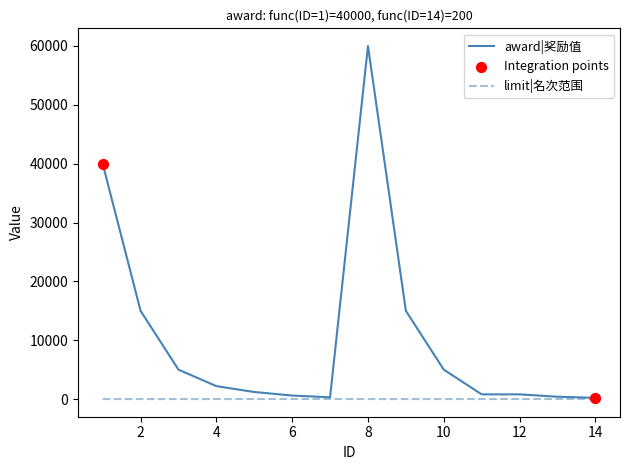

Which series has the largest total across all categories?

award|奖励值